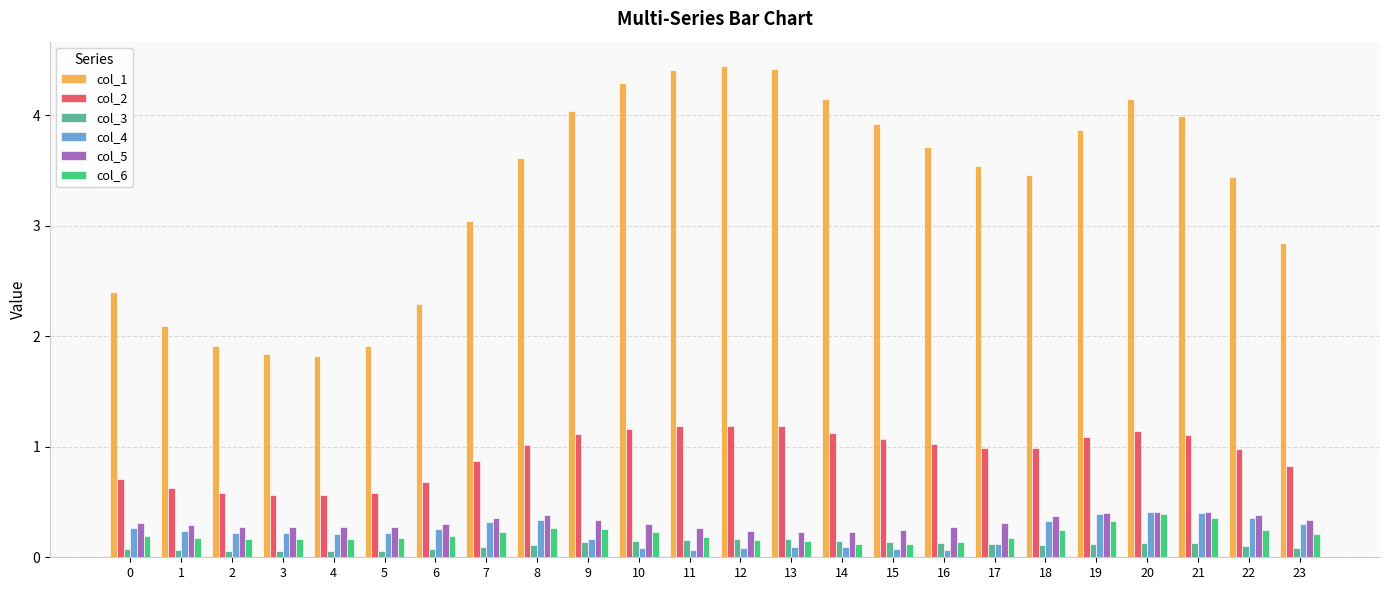

At how many categories does at least one series exceed 1?

24